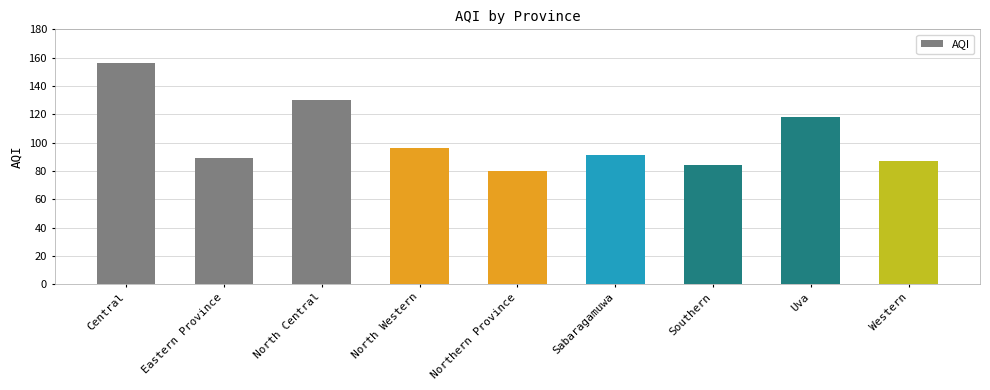

Rank the categories by value from highest to lowest.

Central, North Central, Uva, North Western, Sabaragamuwa, Eastern Province, Western, Southern, Northern Province